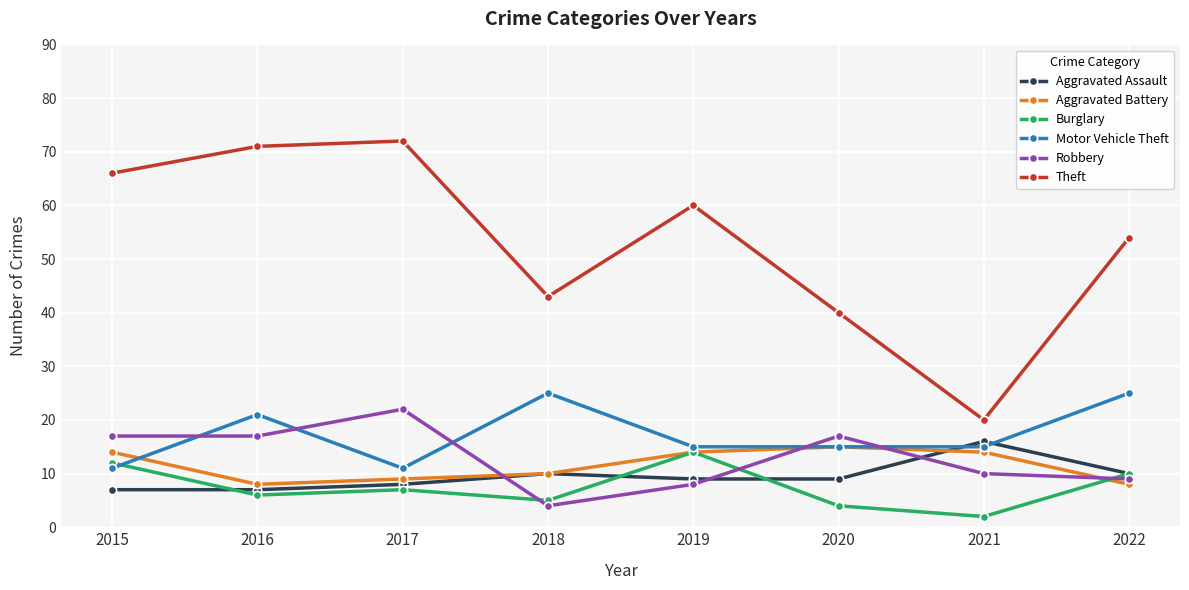

At which category does the chart reach its peak across all series?

2017